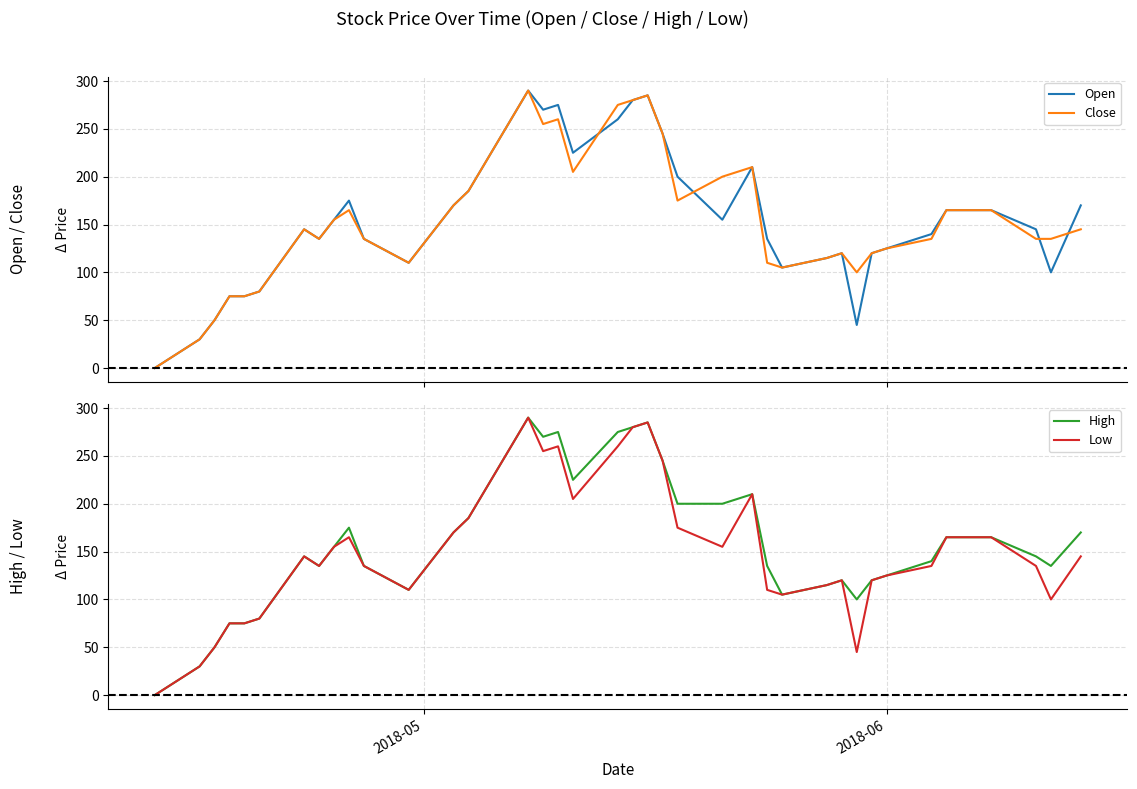

Reading right to left, transcribe all the data shown in this chart.

Open: 170	100	145	165	165	165	140	125	120	45	120	115	105	135	210	155	200	245	285	280	260	225	275	270	290	185	170	150	110	135	175	155	135	145	80	75	75	50	30	0
Close: 145	135	135	165	165	165	135	125	120	100	120	115	105	110	210	200	175	245	285	280	275	205	260	255	290	185	170	150	110	135	165	155	135	145	80	75	75	50	30	0
High: 170	135	145	165	165	165	140	125	120	100	120	115	105	135	210	200	200	245	285	280	275	225	275	270	290	185	170	150	110	135	175	155	135	145	80	75	75	50	30	0
Low: 145	100	135	165	165	165	135	125	120	45	120	115	105	110	210	155	175	245	285	280	260	205	260	255	290	185	170	150	110	135	165	155	135	145	80	75	75	50	30	0